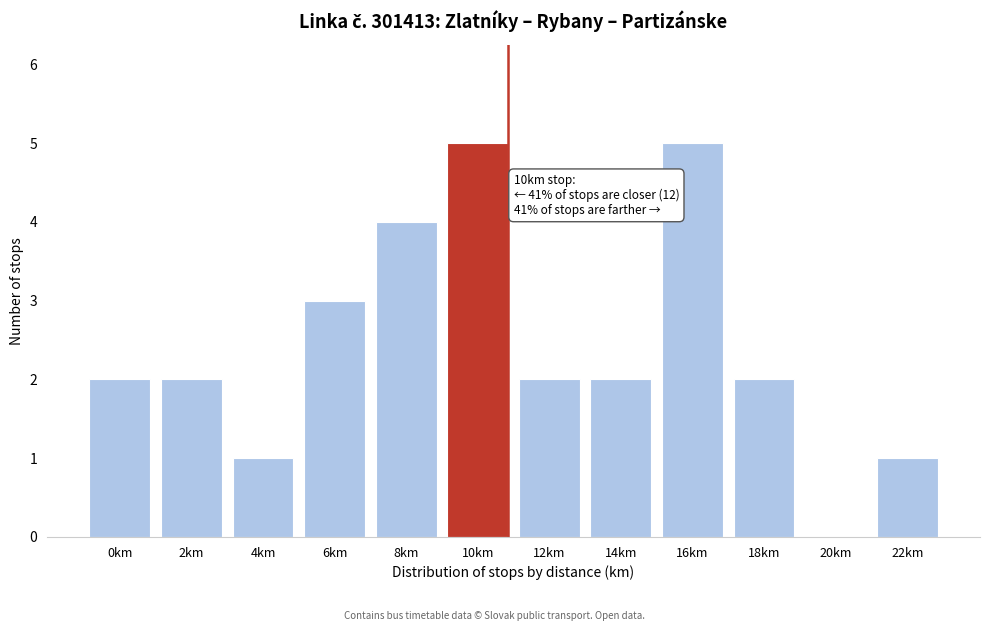

Reading left to right, what are all the values shown in this chart?

0km=2	2km=2	4km=1	6km=3	8km=4	10km=5	12km=2	14km=2	16km=5	18km=2	20km=0	22km=1